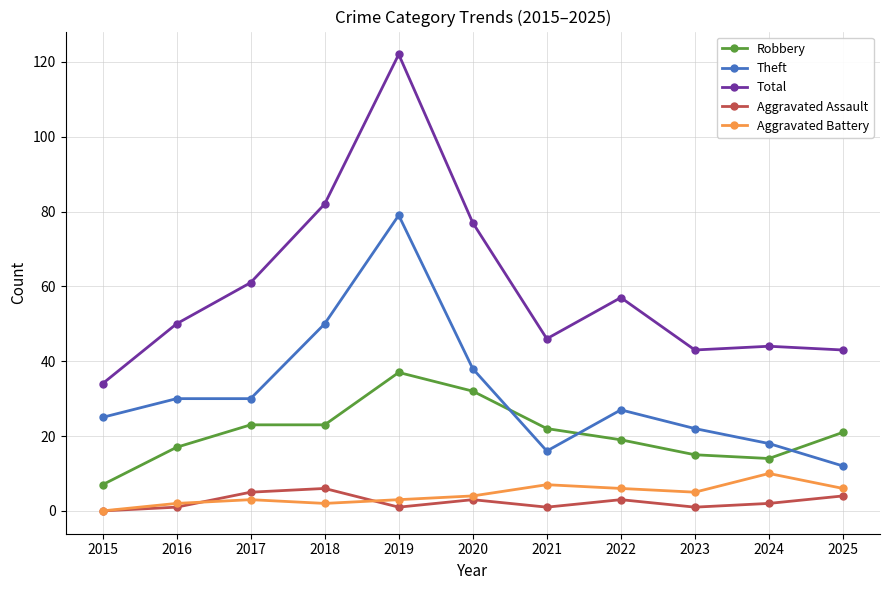

Which series has the largest total across all categories?

Total